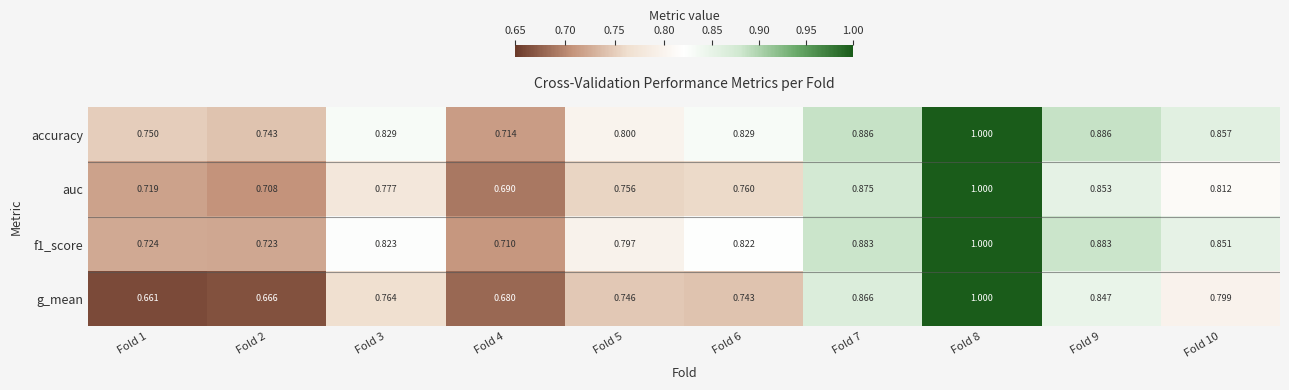

Which series has the widest spread of values?

g_mean